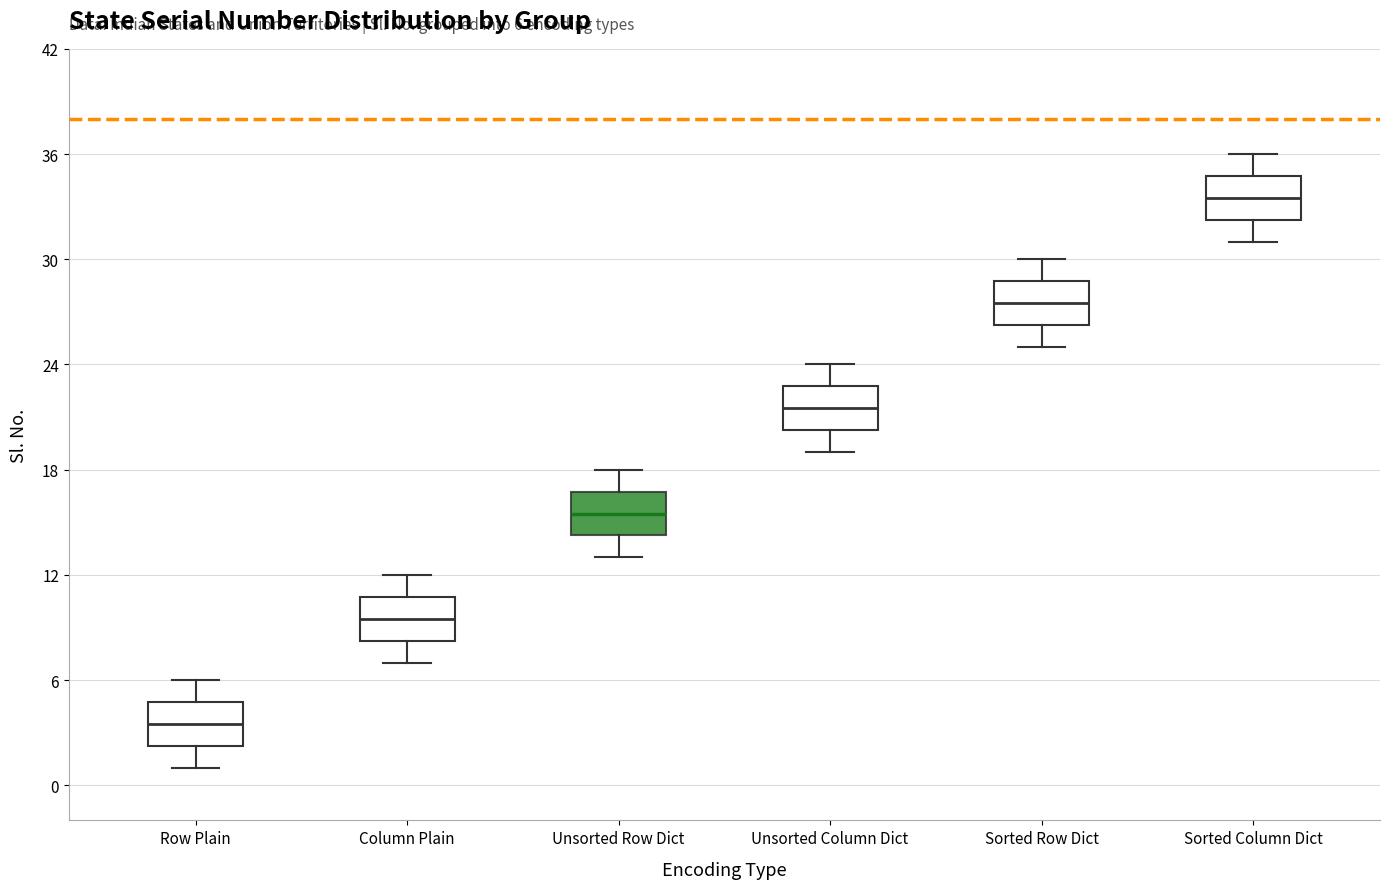

Which box has the lowest median line?

Row Plain